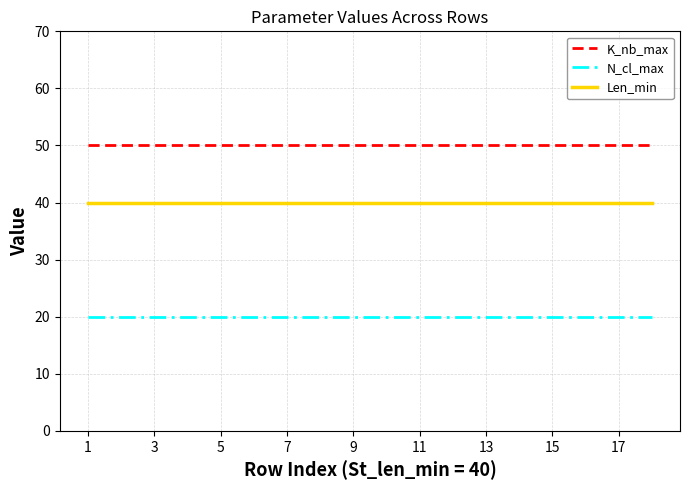

Rank the series by their average value, from lowest to highest.

N_cl_max, Len_min, K_nb_max